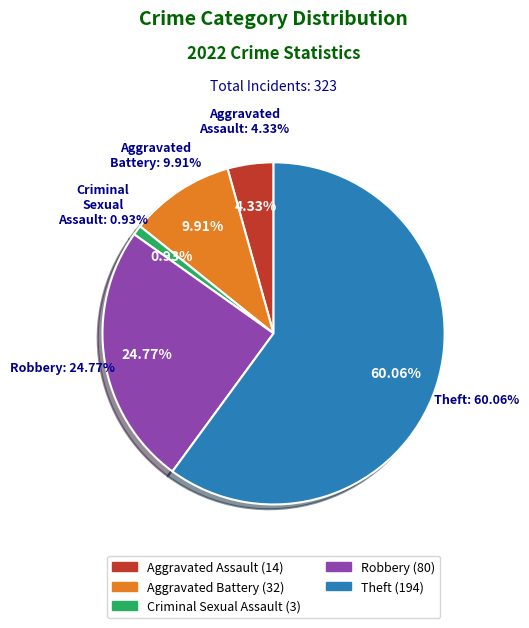

To the nearest percent, what percentage of the pie is Aggravated Assault?

4%